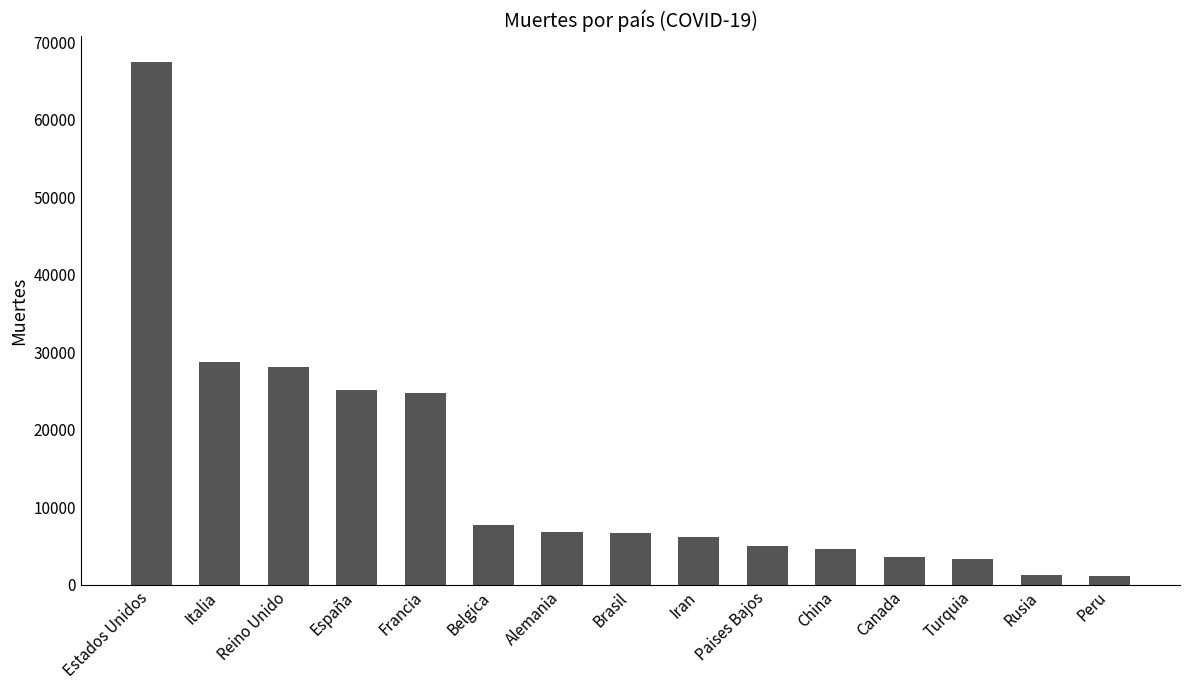

What is the approximate value at Iran, to the nearest 50?

6150